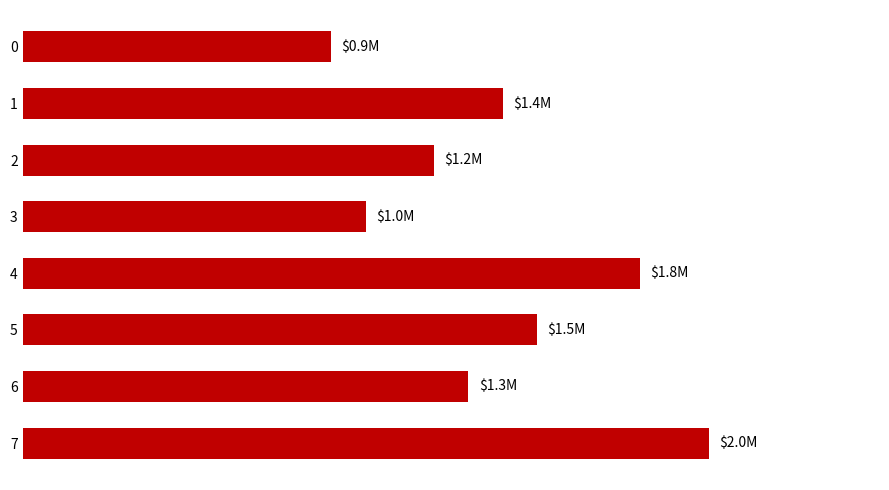

Are the bars horizontal?

Yes